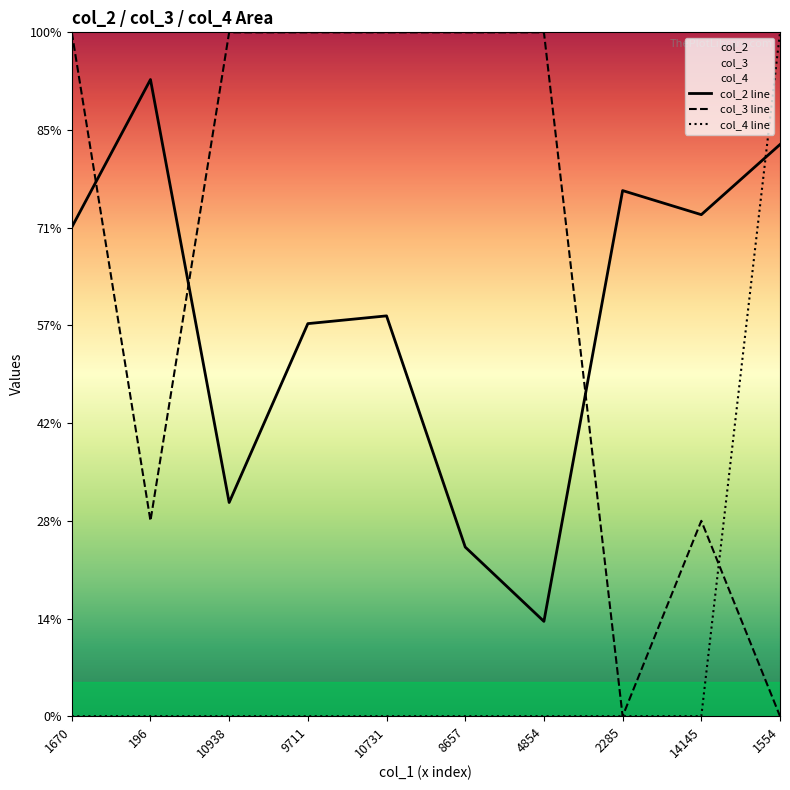

Reading left to right, what are all the values shown in this chart?

col_2: 25025	32584	10938	20092	20489	8657	4854	26901	25669	29259
col_3: 35000	10000	35000	35000	35000	35000	35000	0	10000	0
col_4: 0	0	0	0	0	0	0	0	0	35000